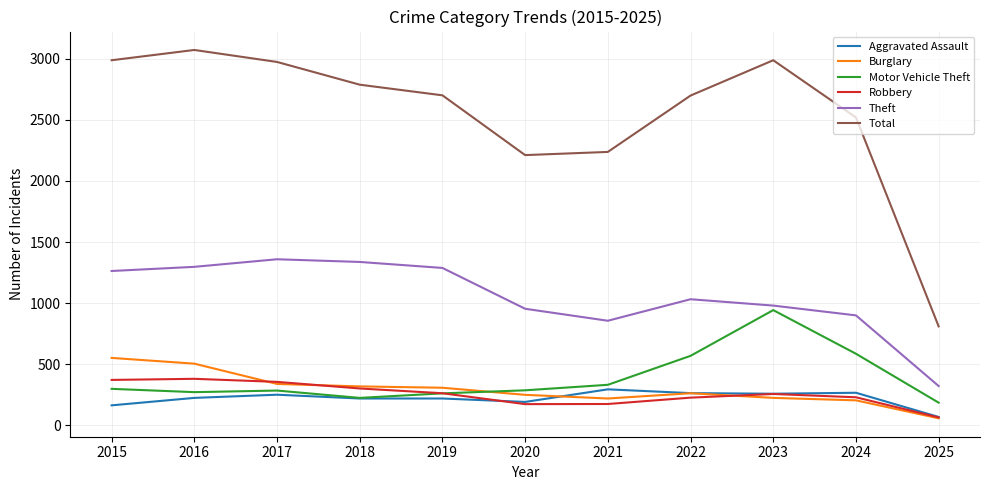

What is the spread (max minus min) of values at 2024?

2314